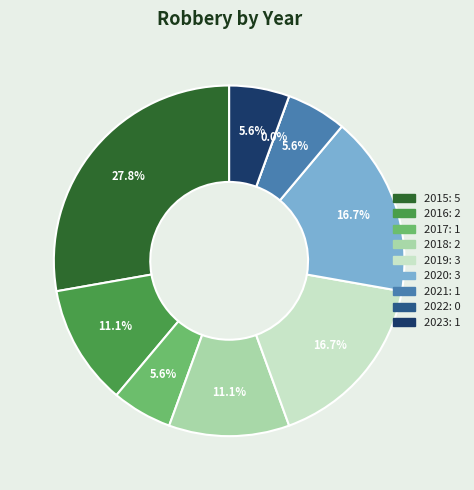

What percentage is NOT represented by 2018?

88.9%